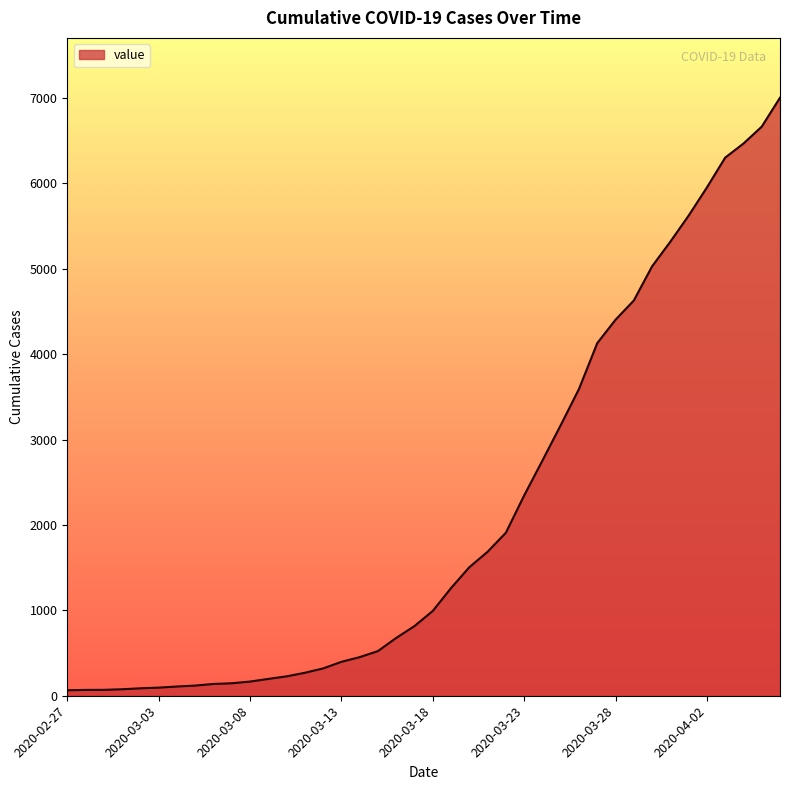

What is the difference between the maximum and minimum values?

6939